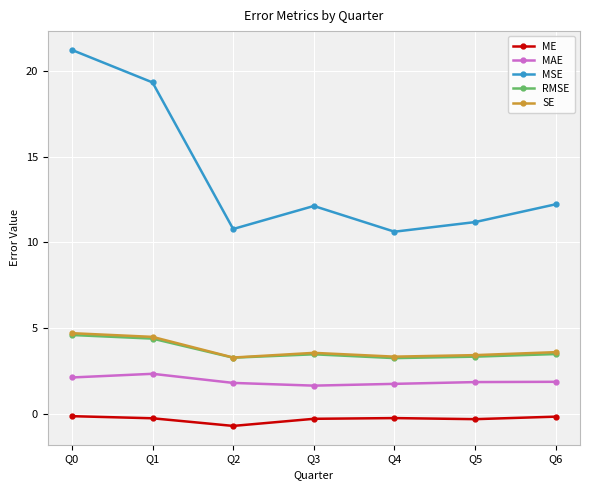

What is the sum of the ME values at Q4 and Q5?

-0.5